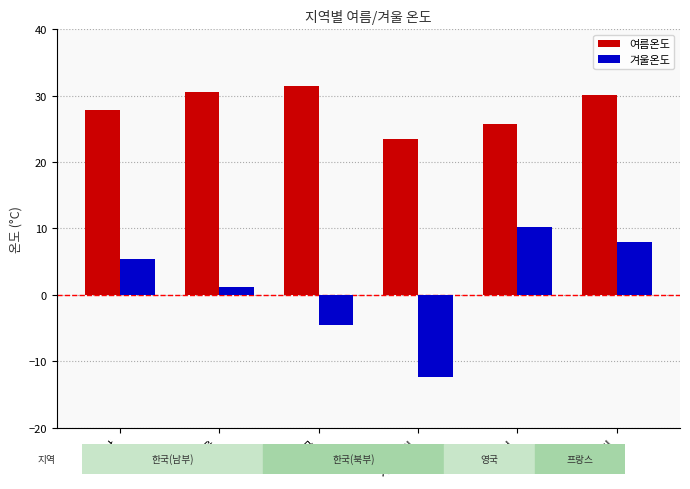

The value of 여름온도 at 개마고원 is 23.4. True or false?

True